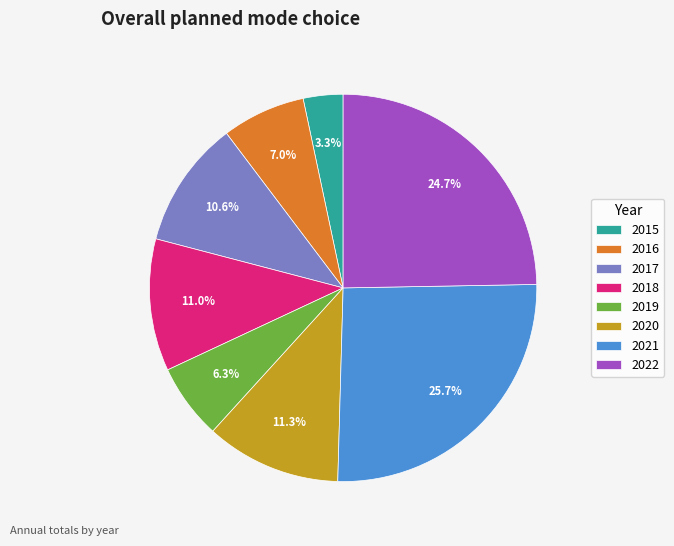

How many slices are in this pie chart?

8